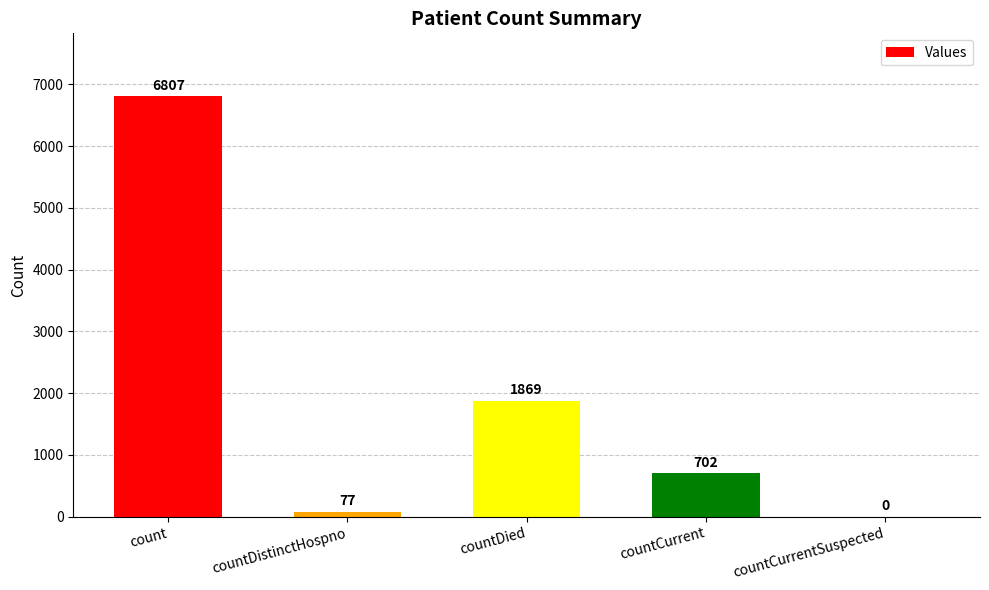

Are the bars horizontal?

No